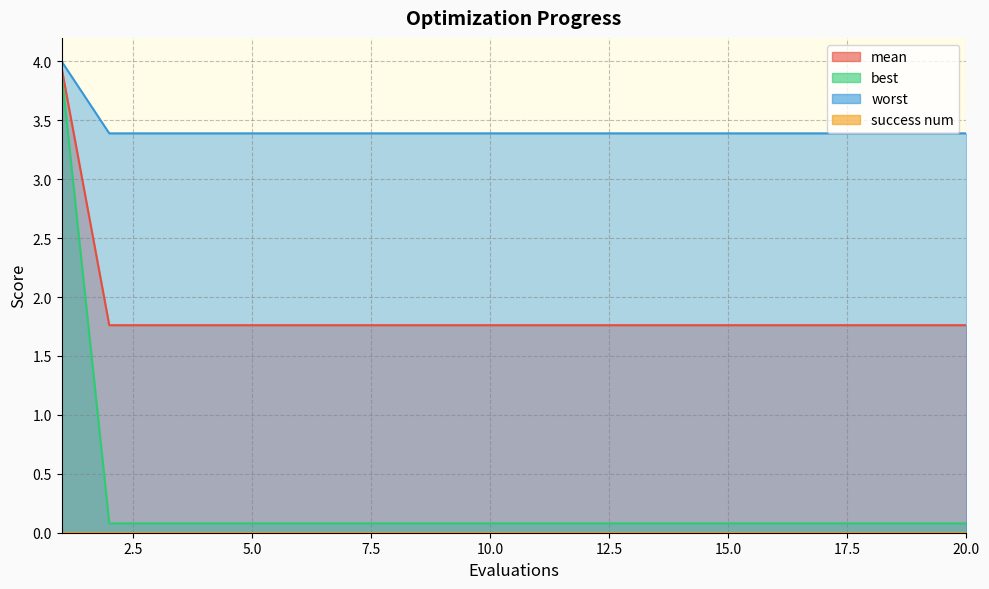

What is the spread (max minus min) of values at 11?

3.3